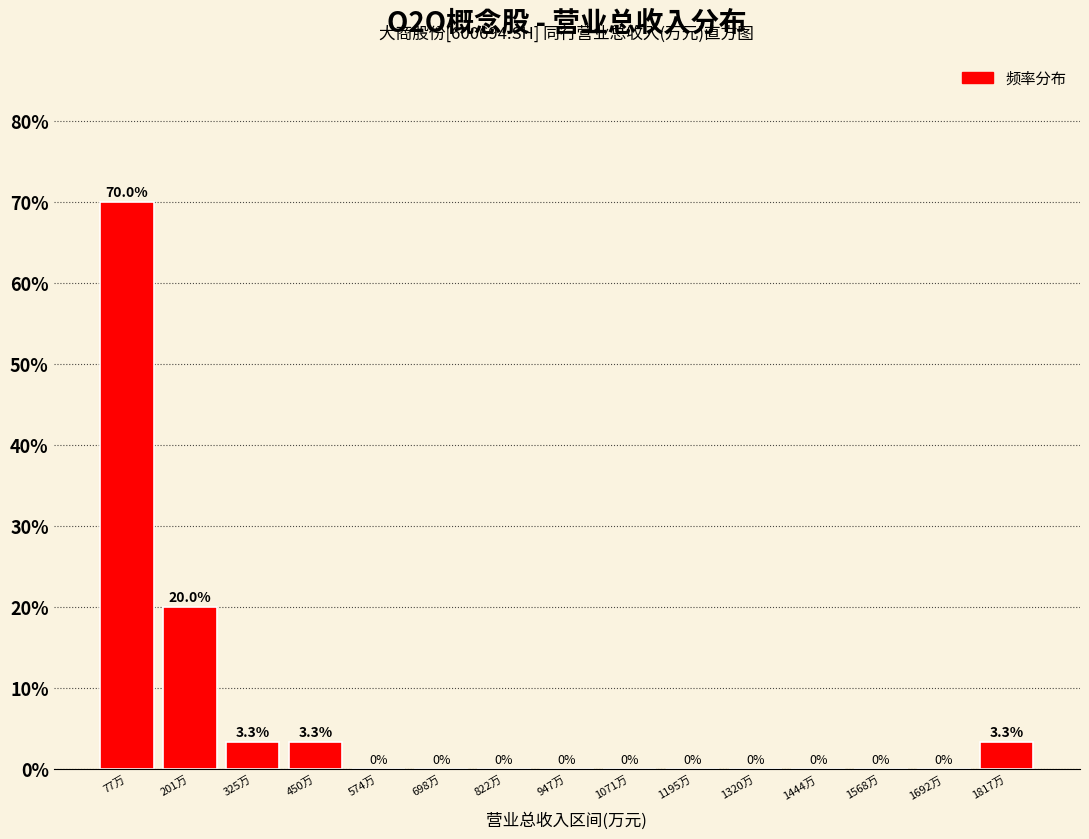

Reading left to right, transcribe all the data shown in this chart.

77万=70.0	201万=20.0	325万=3.3	450万=3.3	574万=0.0	698万=0.0	822万=0.0	947万=0.0	1071万=0.0	1195万=0.0	1320万=0.0	1444万=0.0	1568万=0.0	1692万=0.0	1817万=3.3